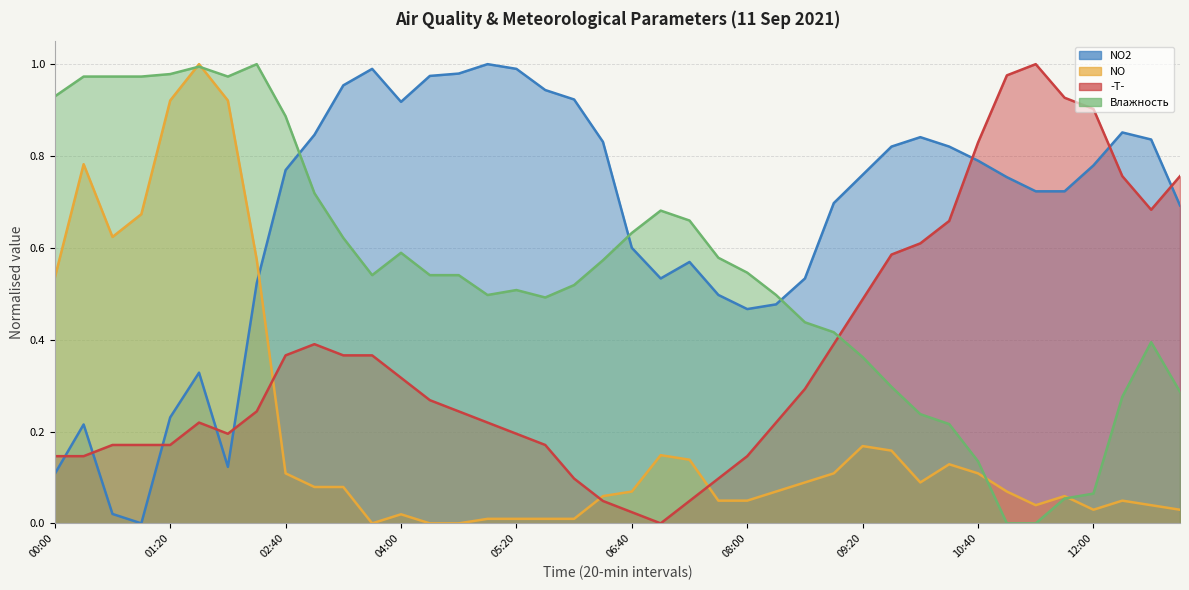

Where do NO and NO2 first cross each other?

02:20 and 02:40